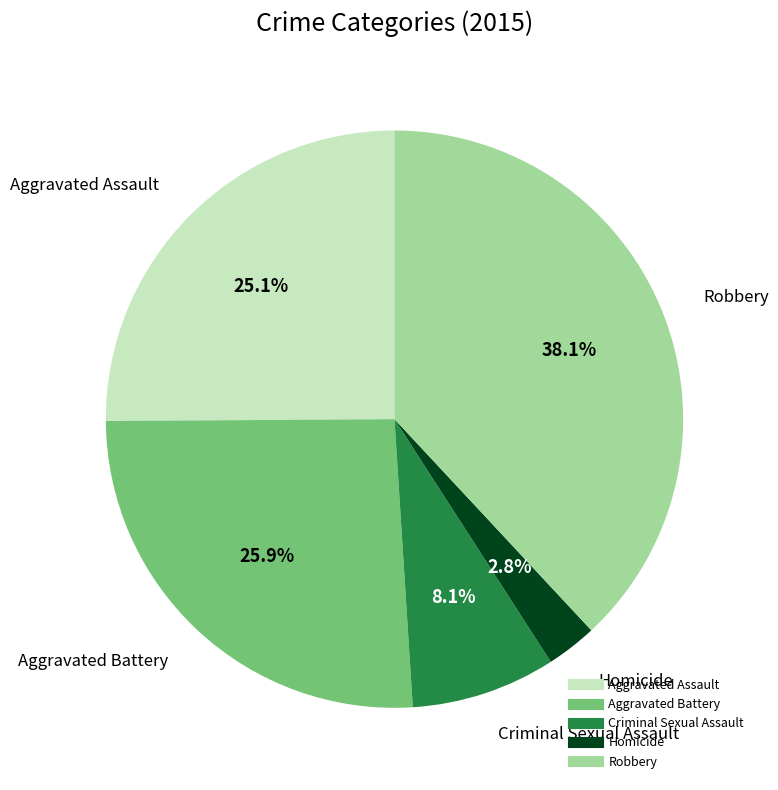

Which has a higher value, Criminal Sexual Assault or Homicide?

Criminal Sexual Assault